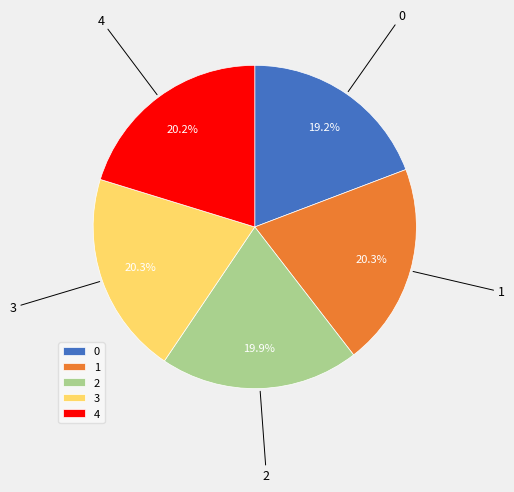

True or false: 4 accounts for 20% of the total.

True